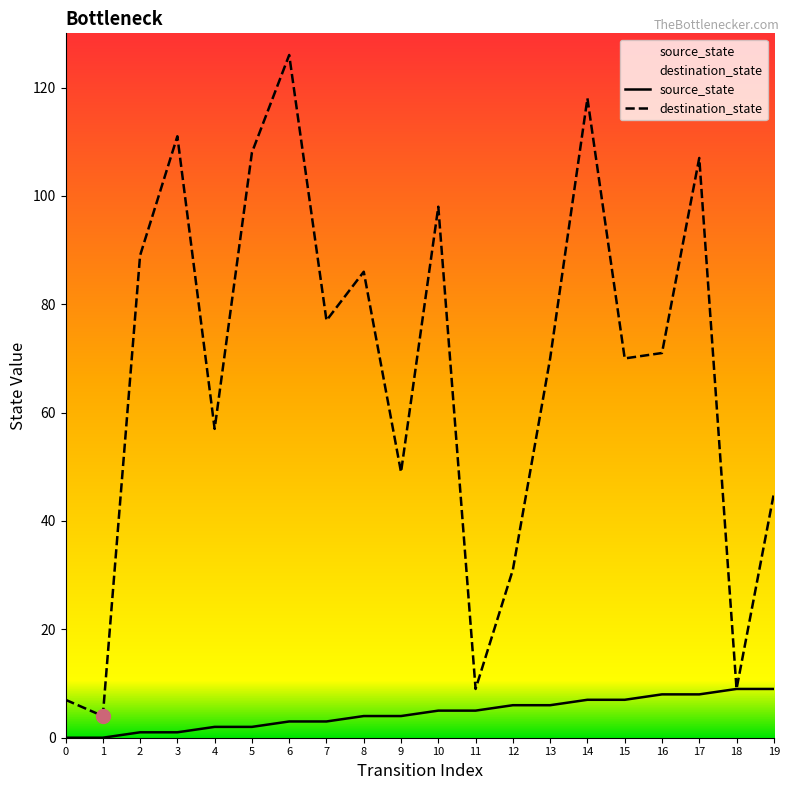

True or false: source_state has more than 0 interior local peaks.

False